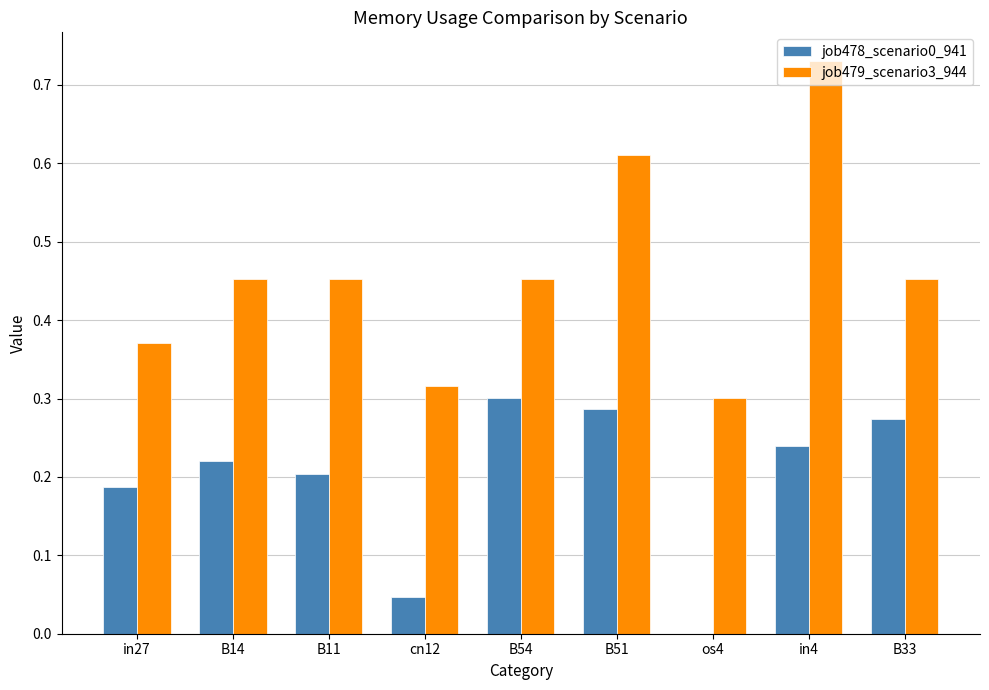

Between cn12 and in4, which series saw the biggest shift?

job479_scenario3_944